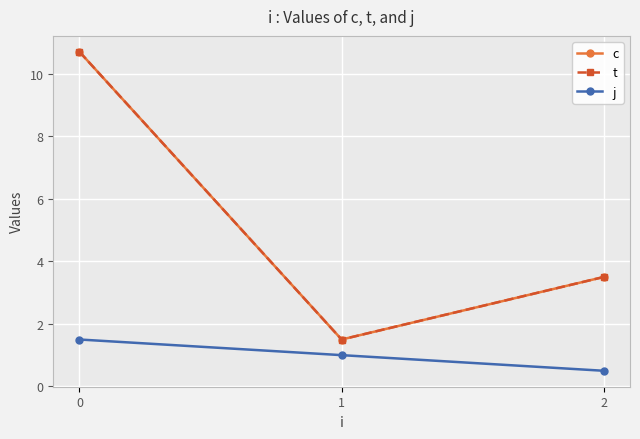

What is the value of the t point at the 2nd from the left?

1.5